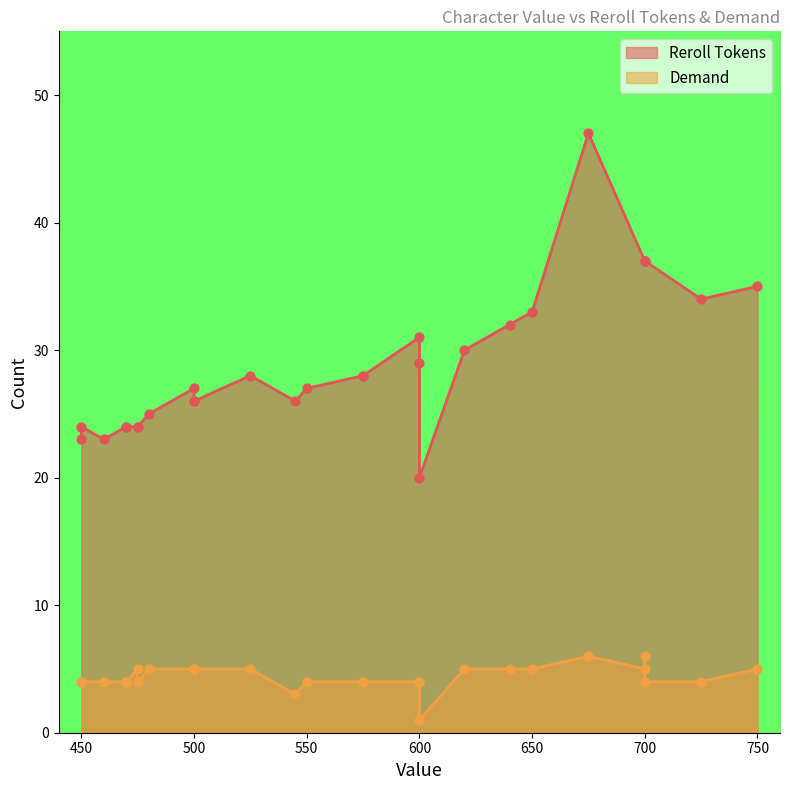

At which category is the sum across all series the highest?

675